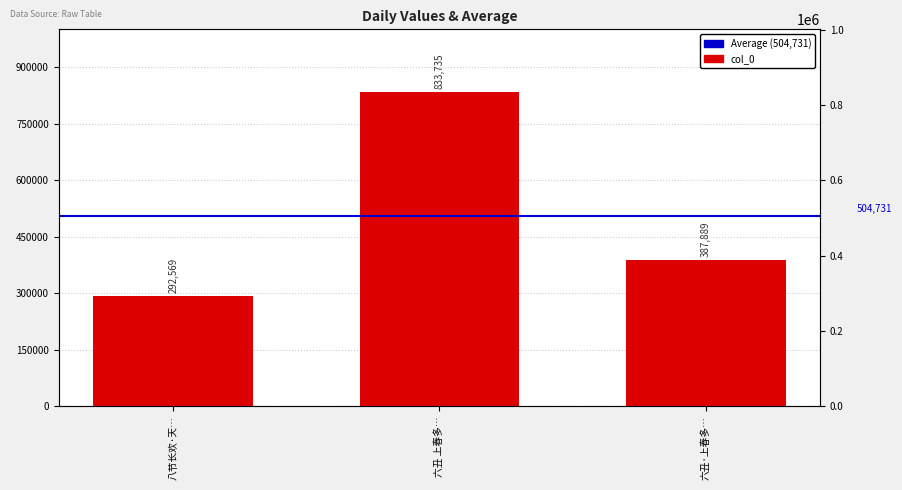

At which category does the chart reach its peak across all series?

六丑 上春多…